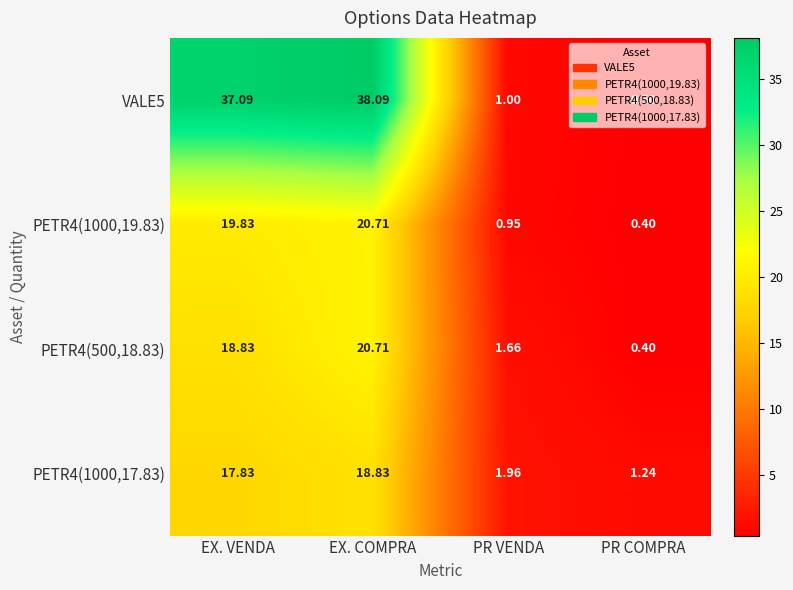

Where does the PETR4(1000,19.83) series first go above 19?

EX. VENDA